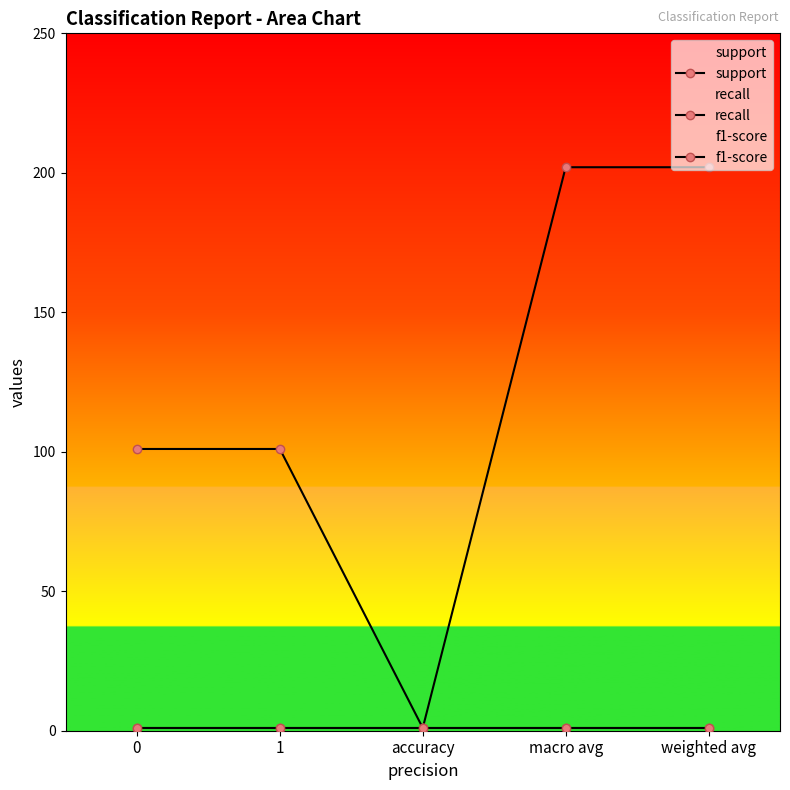

What is the average value of the support series?

121